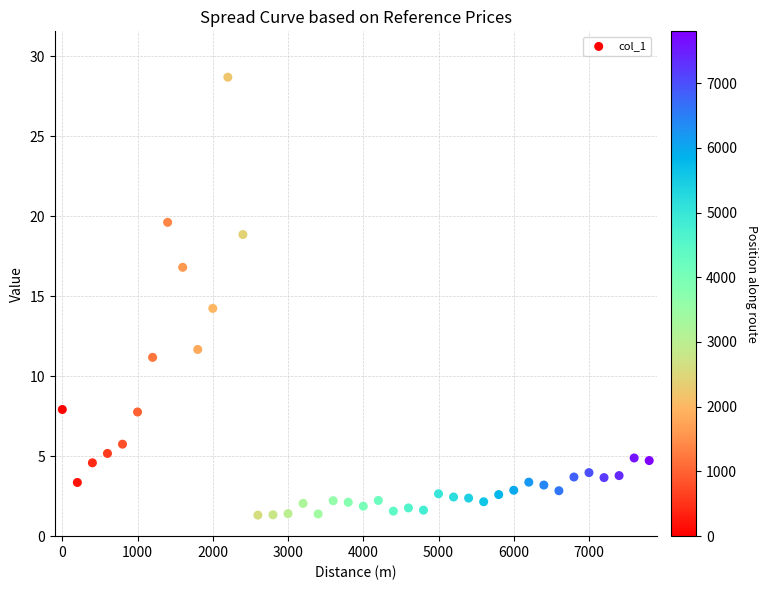

What is the range of Y values (max minus min)?

27.4